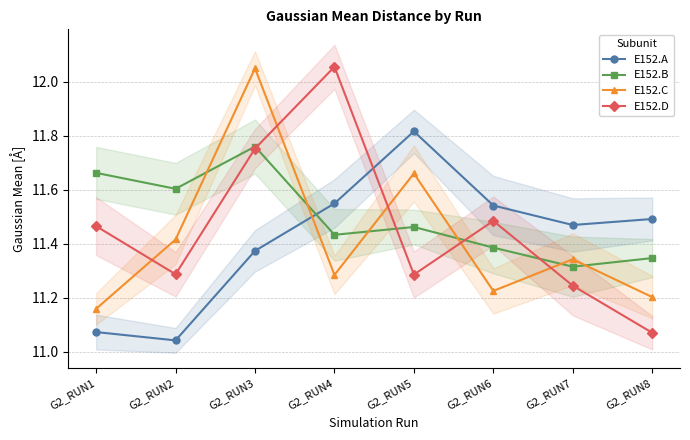

Which has a higher value, G2_RUN8 or G2_RUN5?

G2_RUN5